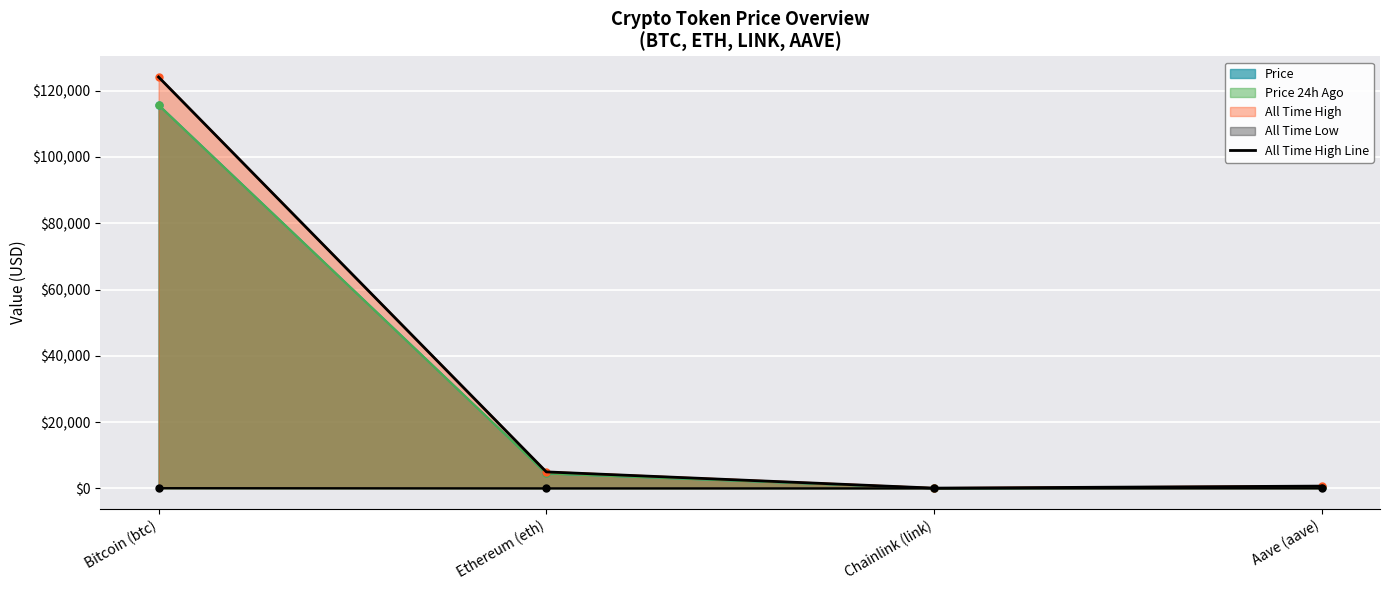

What is the difference between the values at Bitcoin (btc) and Ethereum (eth)?

119181.9